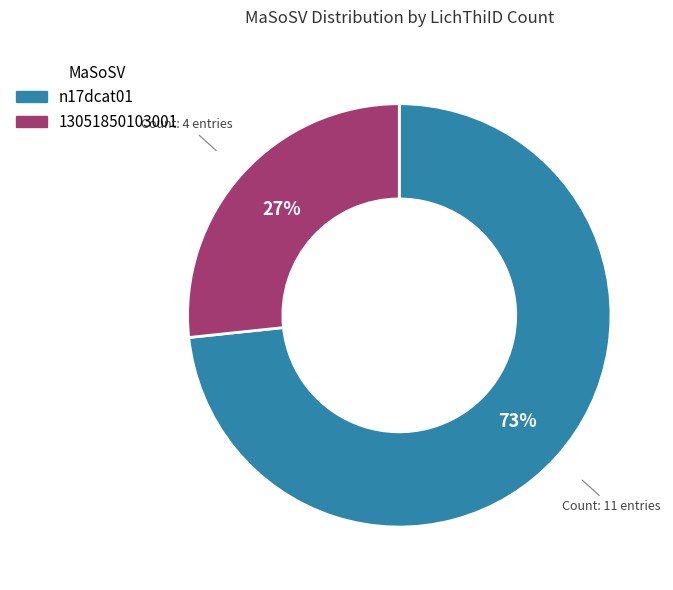

How many slices are in this pie chart?

2